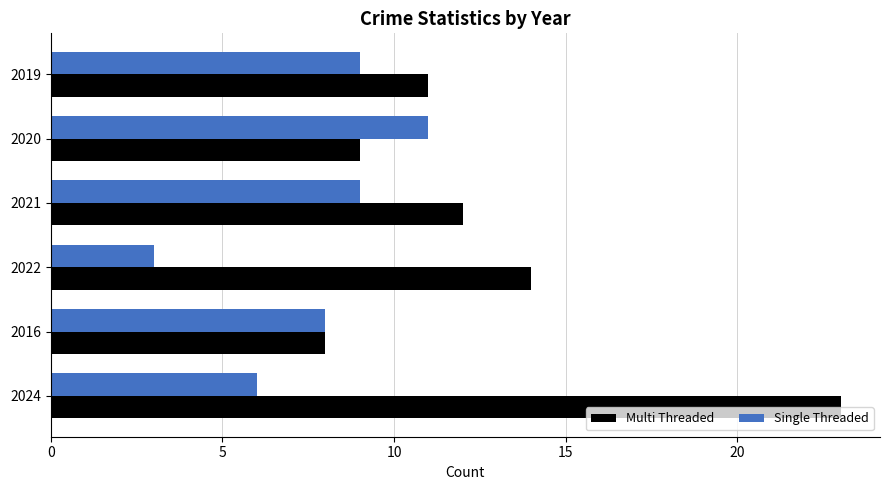

The value of Single Threaded at 2020 is 7. True or false?

False